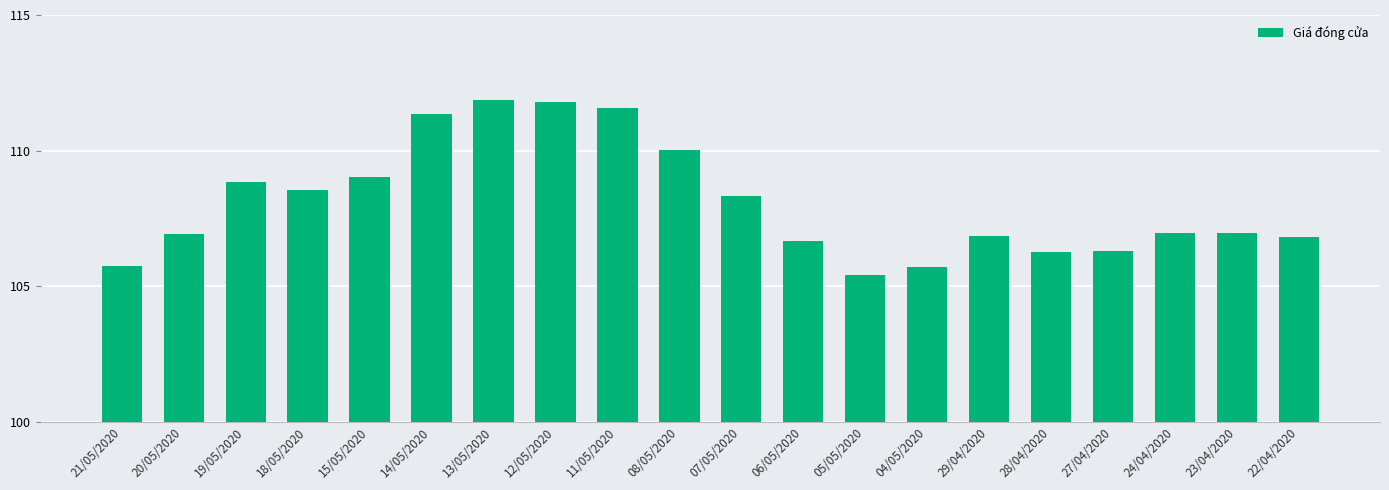

What is the label of the 8th bar from the left?

12/05/2020